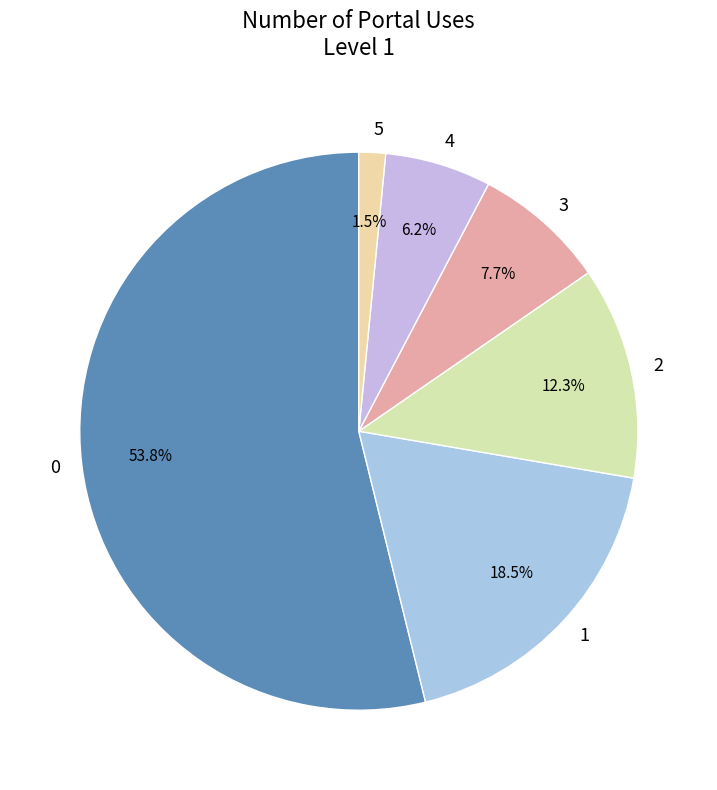

Approximately how many times larger is the value at 3 compared to 2?

0.6